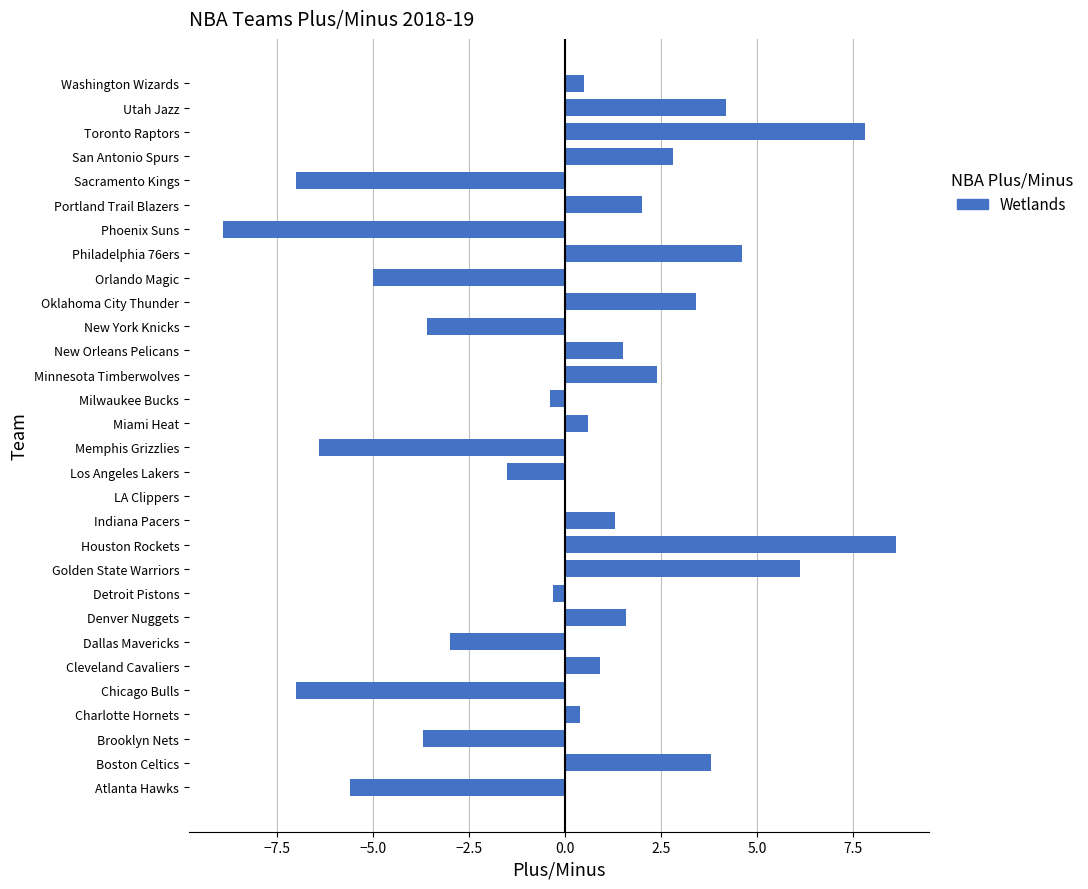

How many series are shown in this chart?

1